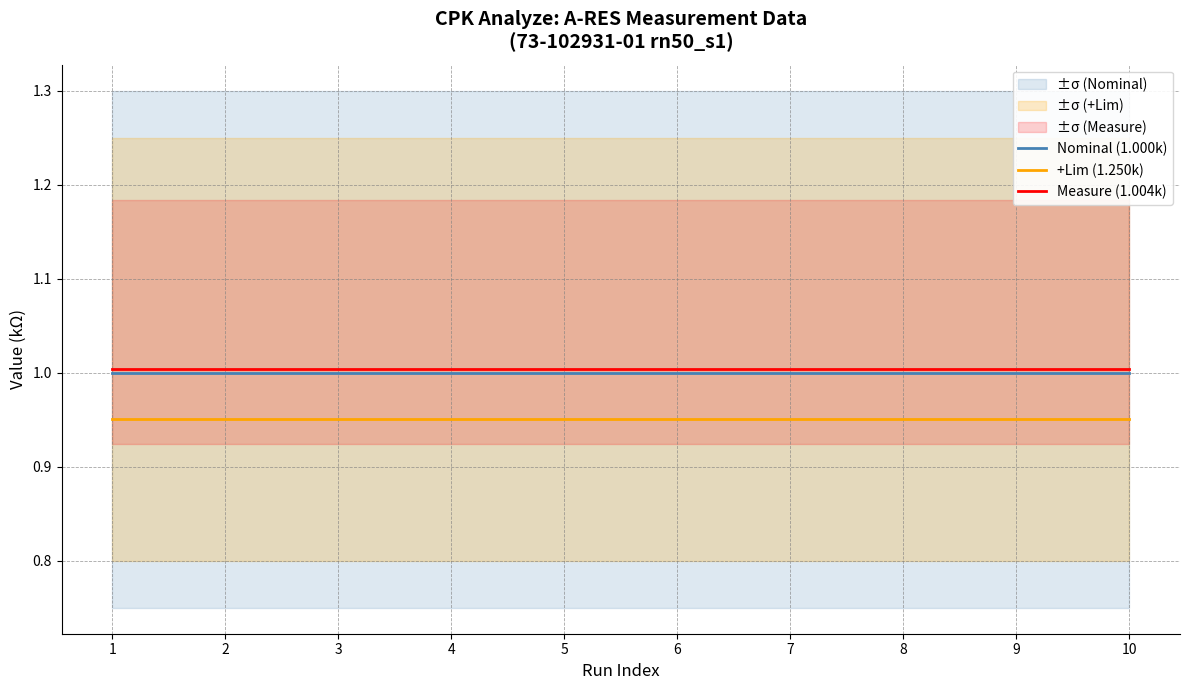

Reading left to right, transcribe all the data shown in this chart.

Nominal (1.000k): 1.0	1.0	1.0	1.0	1.0	1.0	1.0	1.0	1.0	1.0
+Lim (1.250k): 1.0	1.0	1.0	1.0	1.0	1.0	1.0	1.0	1.0	1.0
Measure (1.004k): 1.0	1.0	1.0	1.0	1.0	1.0	1.0	1.0	1.0	1.0